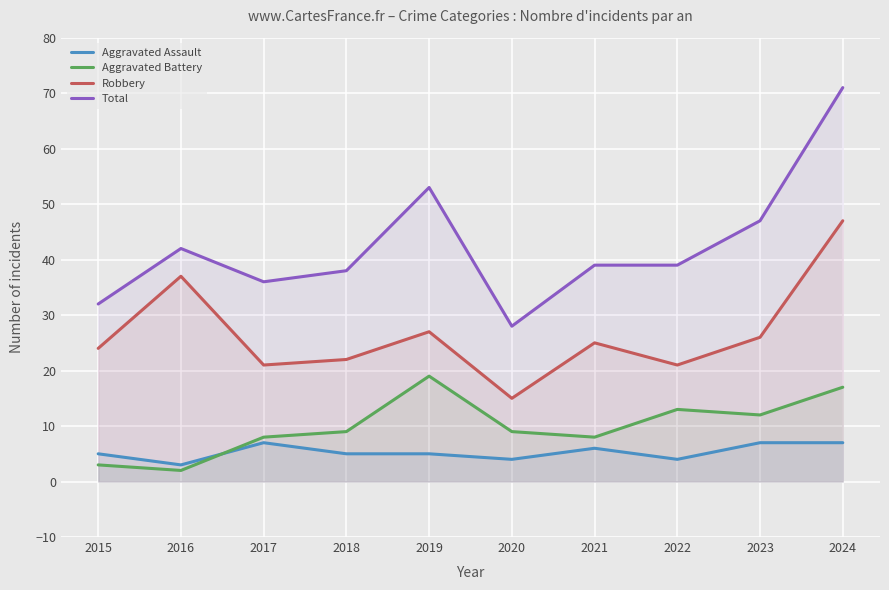

How many values in the Aggravated Battery series exceed 9?

4